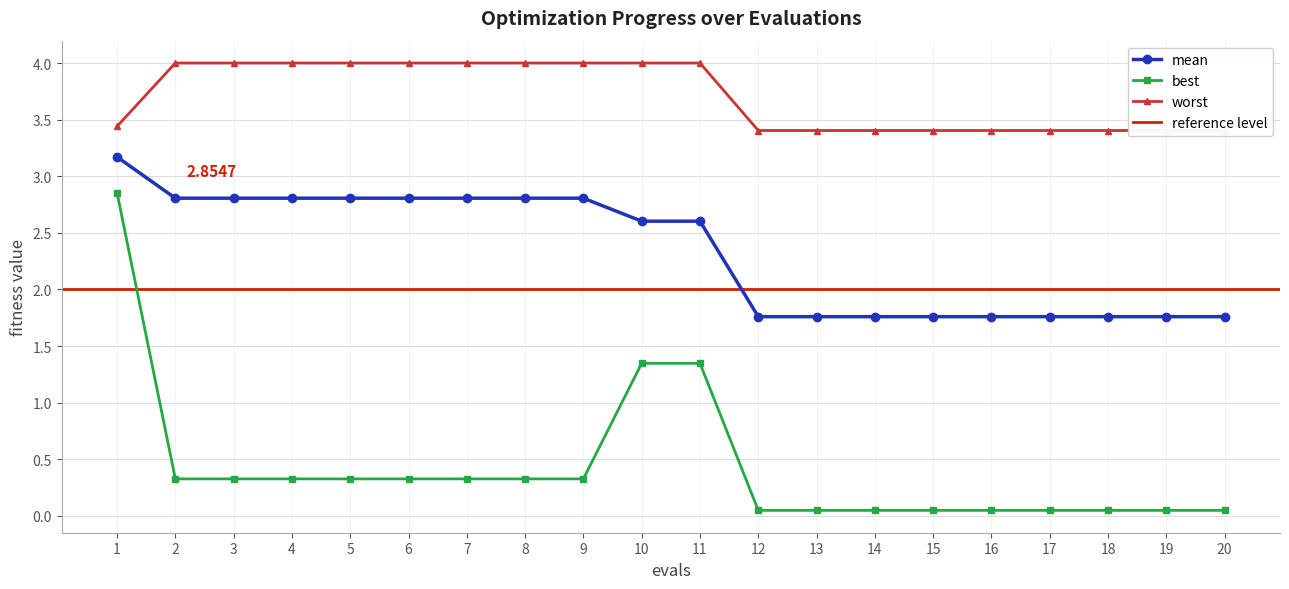

Which series changed the most between 14 and 20?

mean